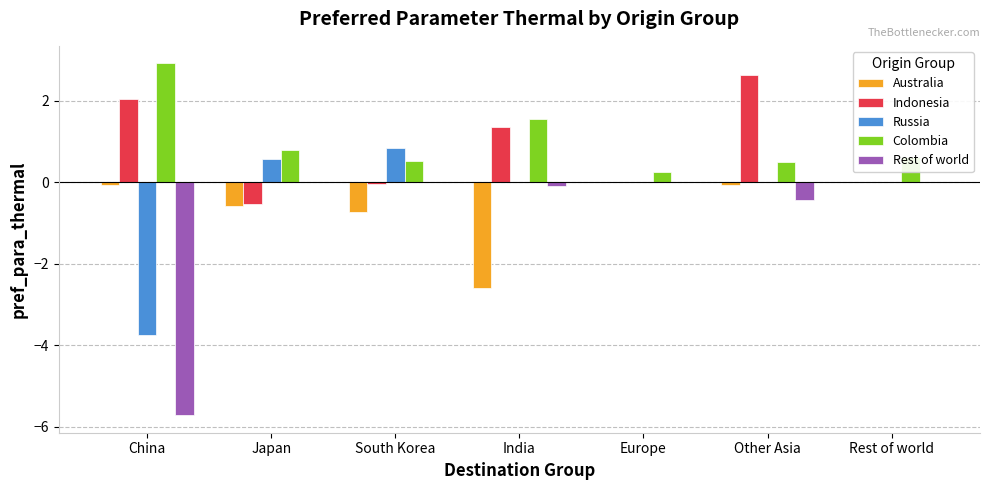

What is the approximate value of Colombia at Europe?

0.3